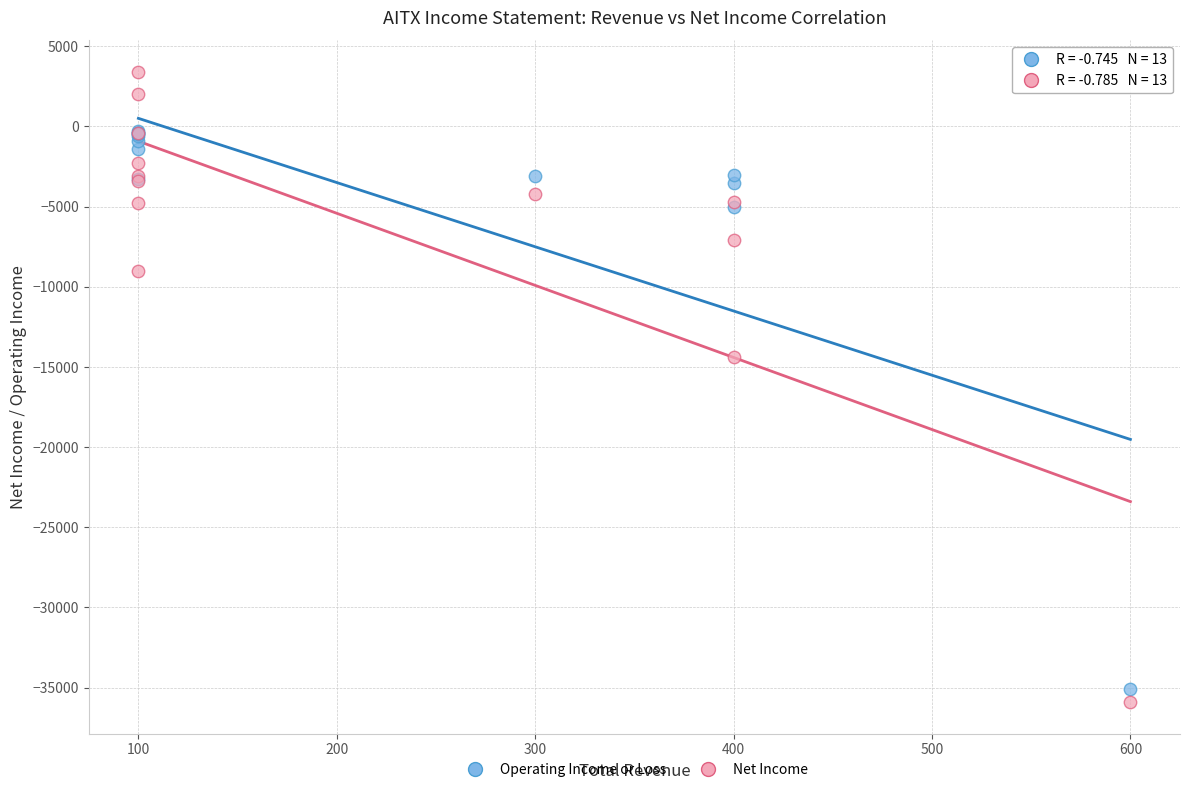

Which series contains the highest Y value?

Net Income